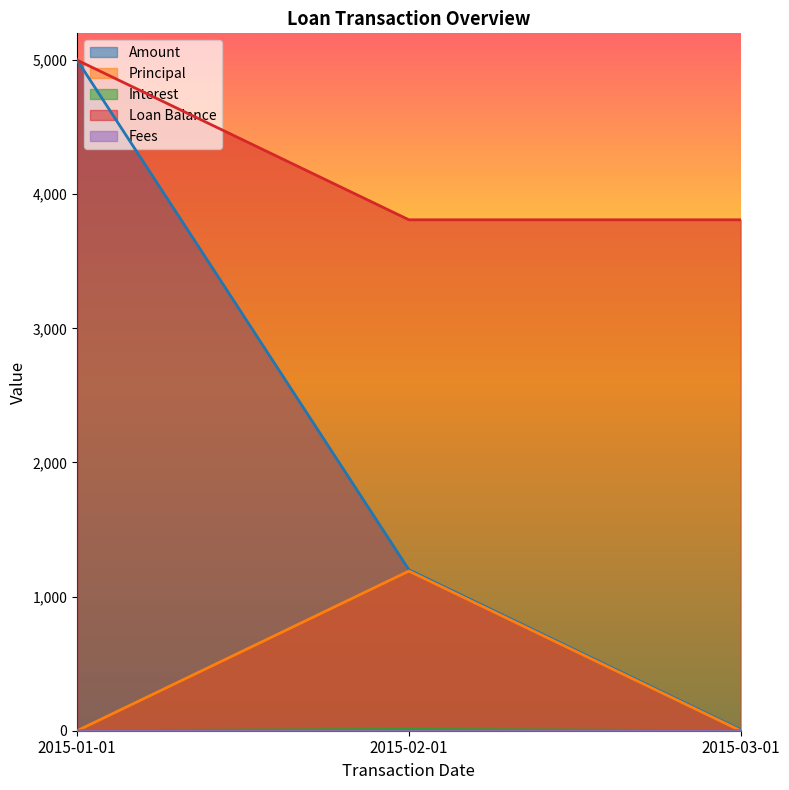

Is it true that Interest equals 5.5 at 2015-01-01?

False